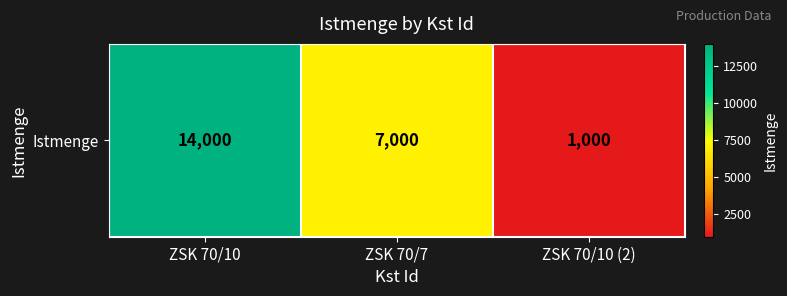

At which label is the value closest to 7500?

ZSK 70/7